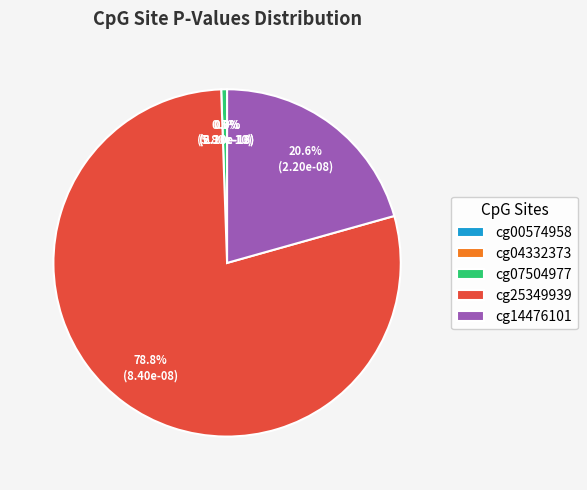

What portion of the pie excludes cg07504977?

99.5%